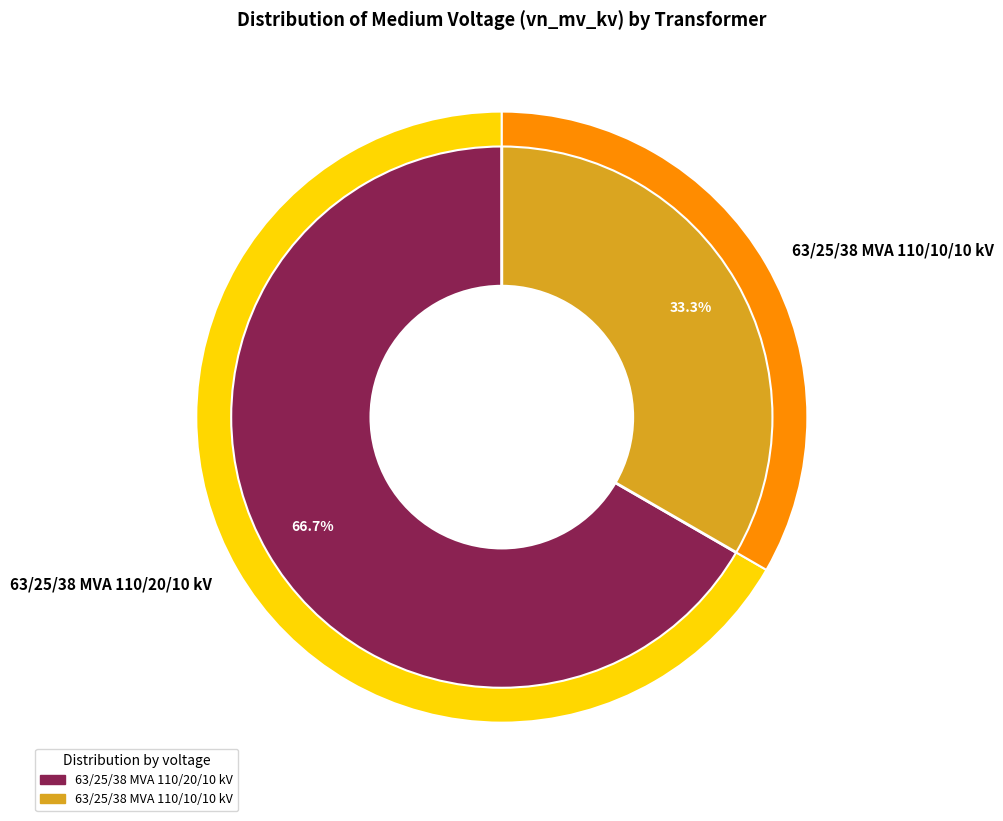

How many segments does this pie chart have?

2